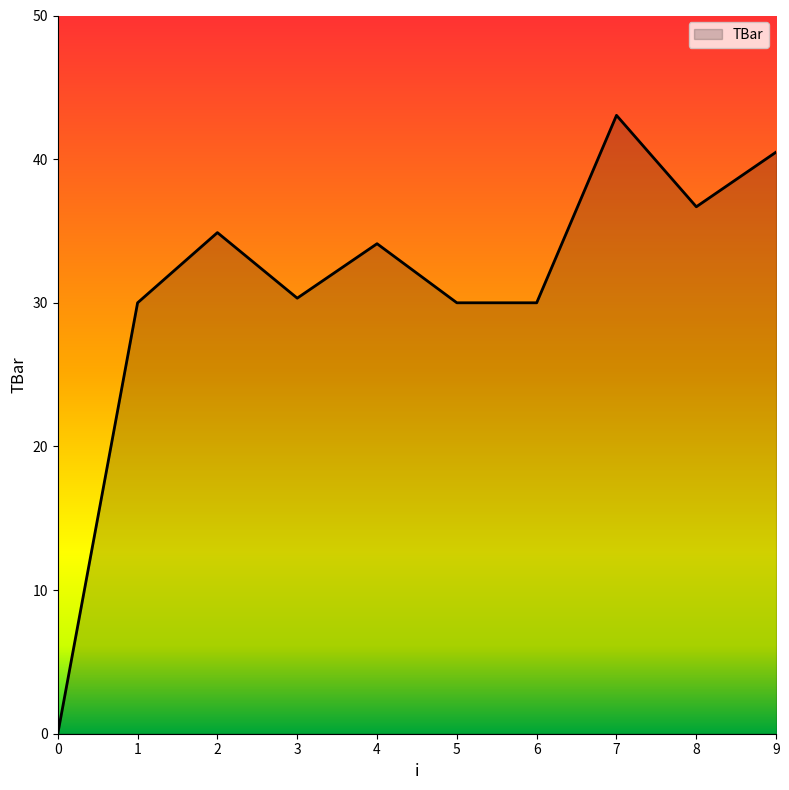

Reading left to right, extract all data points from this chart.

0.0	30.0	34.9	30.3	34.1	30.0	30.0	43.0	36.7	40.5